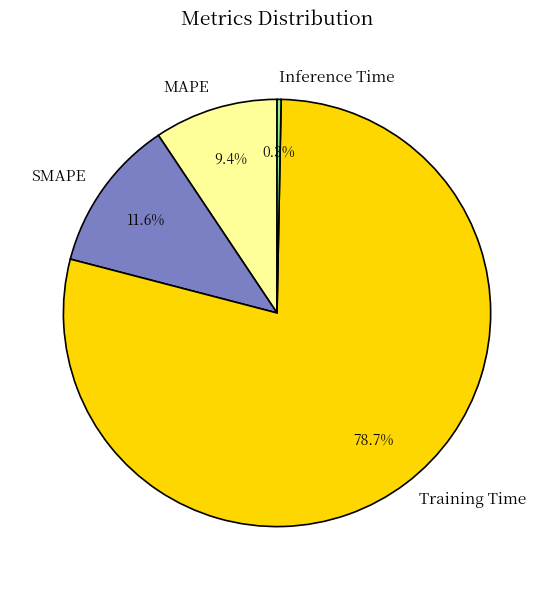

Between SMAPE and Inference Time, which is larger?

SMAPE